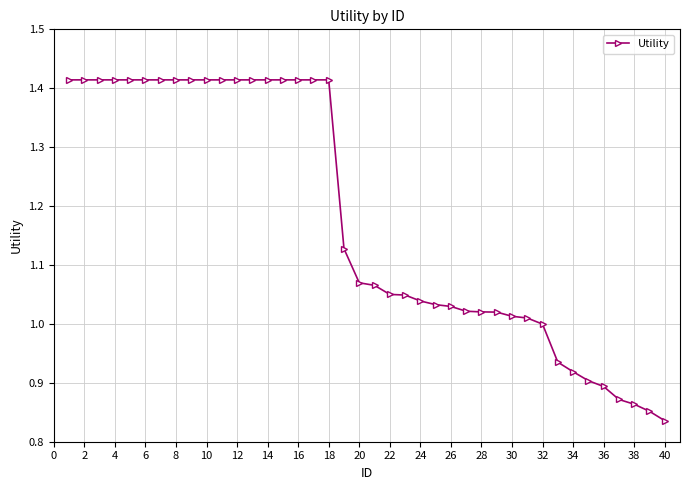

What is the sum of all values?

47.1